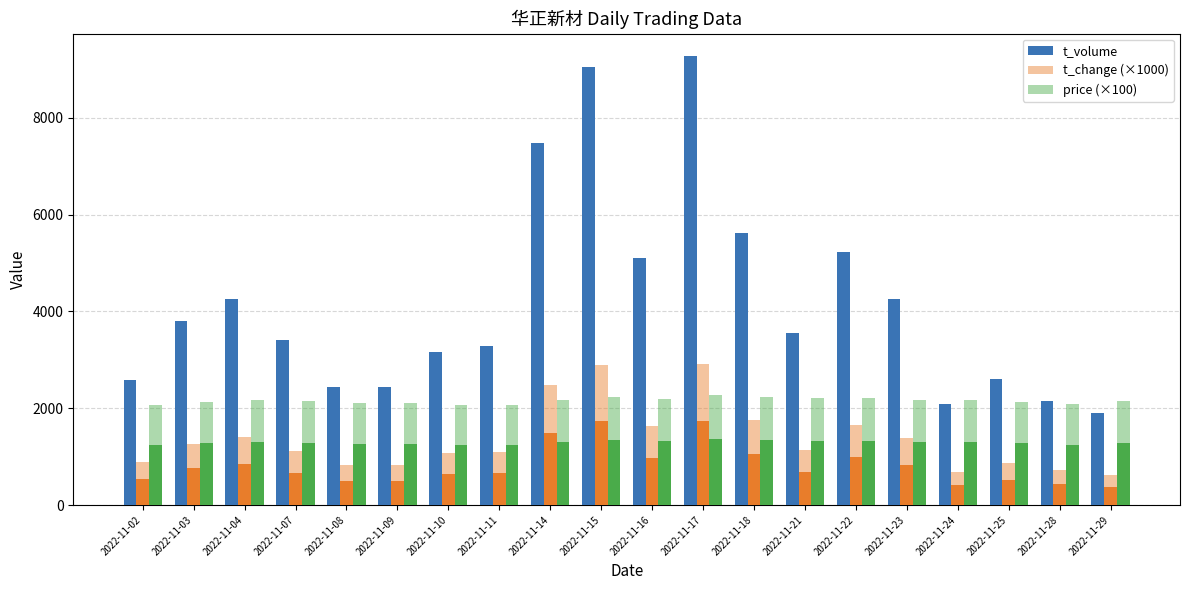

What is the spread (max minus min) of values at 2022-11-03?

2532